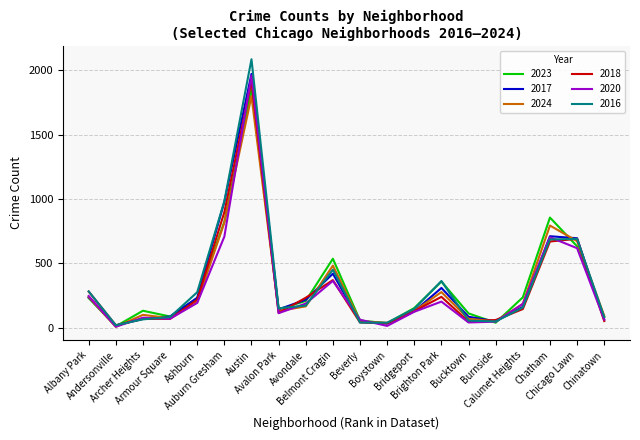

True or false: 2018 has more than 0 interior local peaks.

True